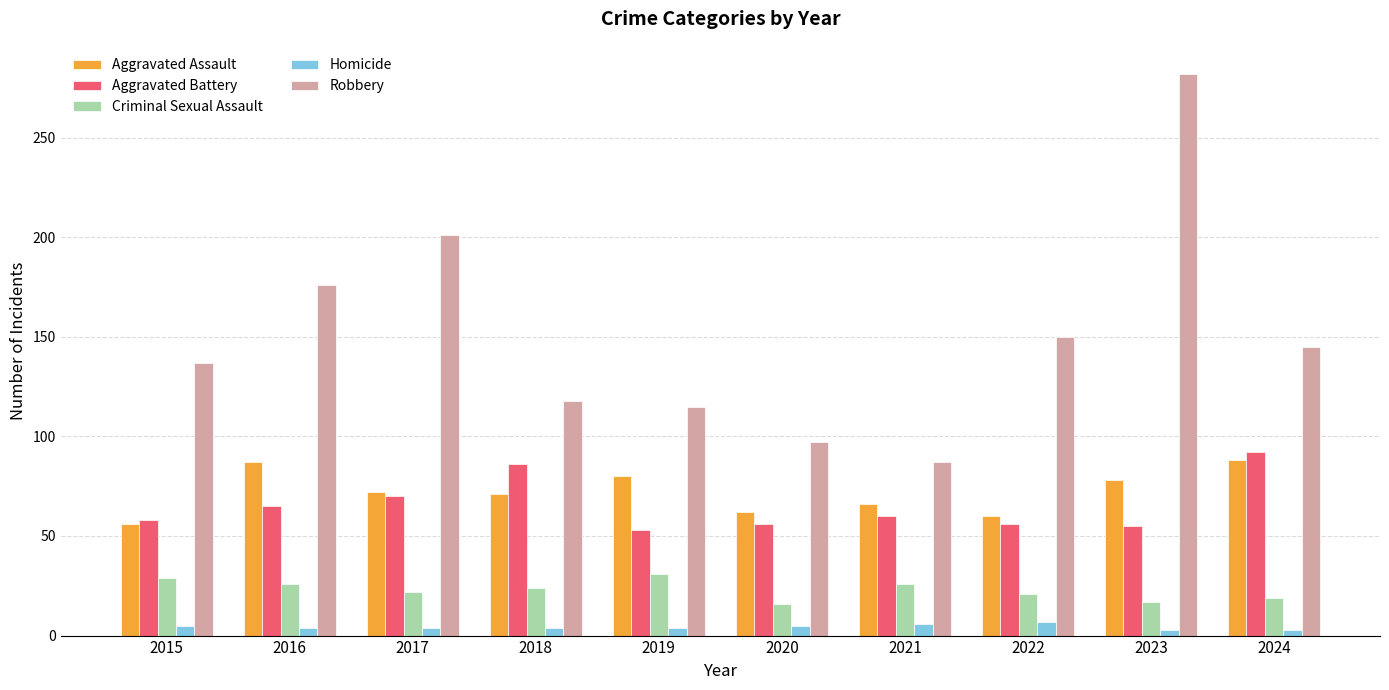

Rank the series at 2016 from lowest to highest value.

Homicide, Criminal Sexual Assault, Aggravated Battery, Aggravated Assault, Robbery